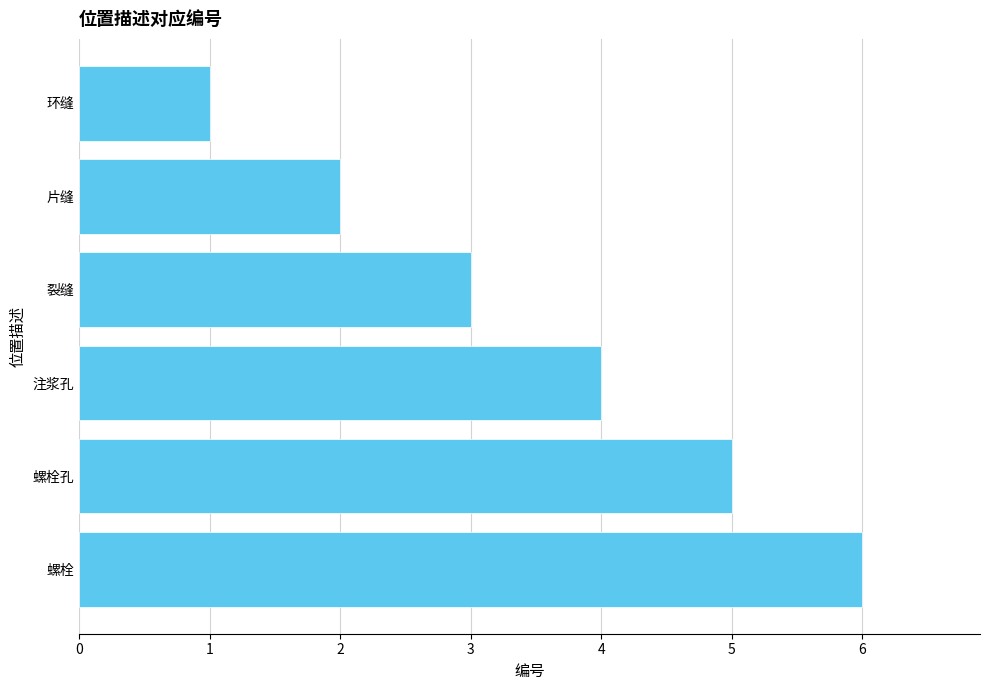

What is the difference between the second highest and minimum values?

4